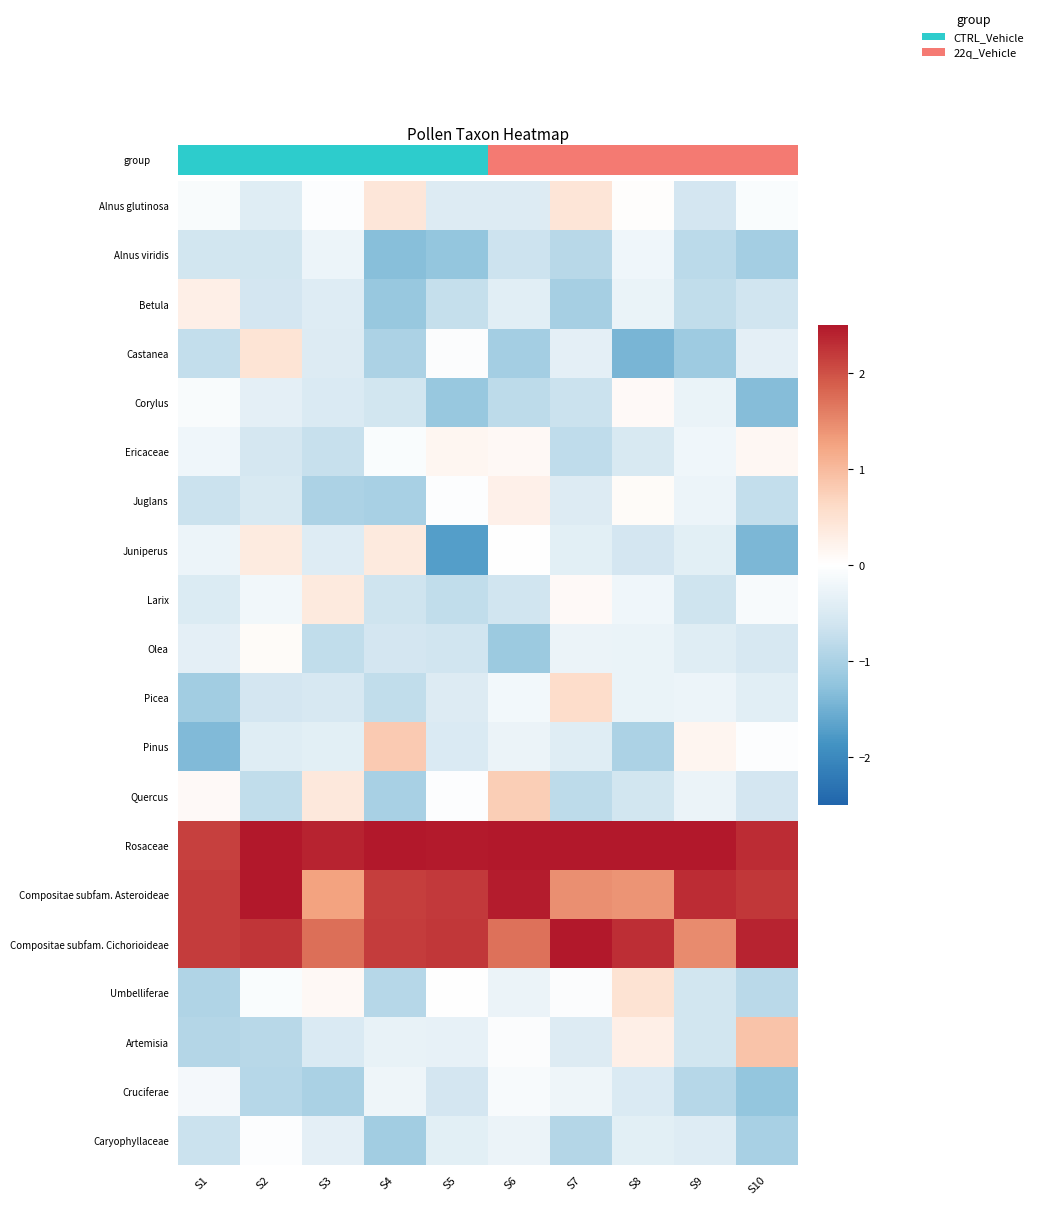

Reading left to right, transcribe all the data shown in this chart.

Alnus glutinosa: S1=-0.1	S2=-0.4	S3=-0.0	S4=0.4	S5=-0.5	S6=-0.5	S7=0.4	S8=0.0	S9=-0.6	S10=-0.1
Alnus viridis: S1=-0.6	S2=-0.6	S3=-0.2	S4=-1.3	S5=-1.2	S6=-0.6	S7=-0.9	S8=-0.2	S9=-0.8	S10=-1.1
Betula: S1=0.3	S2=-0.6	S3=-0.4	S4=-1.2	S5=-0.7	S6=-0.4	S7=-1.0	S8=-0.3	S9=-0.8	S10=-0.6
Castanea: S1=-0.8	S2=0.5	S3=-0.5	S4=-1.0	S5=-0.0	S6=-1.1	S7=-0.4	S8=-1.4	S9=-1.1	S10=-0.4
Corylus: S1=-0.1	S2=-0.4	S3=-0.5	S4=-0.6	S5=-1.2	S6=-0.8	S7=-0.7	S8=0.1	S9=-0.3	S10=-1.3
Ericaceae: S1=-0.2	S2=-0.6	S3=-0.7	S4=-0.1	S5=0.1	S6=0.1	S7=-0.8	S8=-0.5	S9=-0.2	S10=0.1
Juglans: S1=-0.7	S2=-0.5	S3=-1.0	S4=-1.0	S5=-0.0	S6=0.3	S7=-0.5	S8=0.1	S9=-0.2	S10=-0.7
Juniperus: S1=-0.2	S2=0.3	S3=-0.4	S4=0.4	S5=-1.7	S6=-0.0	S7=-0.4	S8=-0.6	S9=-0.4	S10=-1.4
Larix: S1=-0.5	S2=-0.2	S3=0.4	S4=-0.6	S5=-0.8	S6=-0.6	S7=0.1	S8=-0.2	S9=-0.6	S10=-0.1
Olea: S1=-0.4	S2=0.1	S3=-0.8	S4=-0.6	S5=-0.6	S6=-1.1	S7=-0.3	S8=-0.3	S9=-0.4	S10=-0.5
Picea: S1=-1.1	S2=-0.6	S3=-0.5	S4=-0.8	S5=-0.4	S6=-0.2	S7=0.6	S8=-0.3	S9=-0.2	S10=-0.4
Pinus: S1=-1.4	S2=-0.4	S3=-0.4	S4=0.8	S5=-0.5	S6=-0.3	S7=-0.4	S8=-1.0	S9=0.2	S10=-0.0
Quercus: S1=0.1	S2=-0.8	S3=0.4	S4=-1.0	S5=-0.0	S6=0.8	S7=-0.8	S8=-0.6	S9=-0.3	S10=-0.6
Rosaceae: S1=2.1	S2=2.5	S3=2.4	S4=2.5	S5=2.5	S6=2.5	S7=2.5	S8=2.5	S9=2.5	S10=2.3
Compositae subfam. Asteroideae: S1=2.2	S2=2.5	S3=1.3	S4=2.2	S5=2.2	S6=2.5	S7=1.4	S8=1.4	S9=2.3	S10=2.2
Compositae subfam. Cichorioideae: S1=2.2	S2=2.2	S3=1.7	S4=2.2	S5=2.2	S6=1.7	S7=2.5	S8=2.3	S9=1.5	S10=2.4
Umbelliferae: S1=-1.0	S2=-0.1	S3=0.1	S4=-0.9	S5=0.0	S6=-0.3	S7=-0.1	S8=0.5	S9=-0.6	S10=-0.8
Artemisia: S1=-0.9	S2=-0.9	S3=-0.5	S4=-0.3	S5=-0.3	S6=-0.1	S7=-0.5	S8=0.3	S9=-0.6	S10=0.9
Cruciferae: S1=-0.2	S2=-0.9	S3=-1.0	S4=-0.2	S5=-0.6	S6=-0.1	S7=-0.2	S8=-0.5	S9=-0.9	S10=-1.2
Caryophyllaceae: S1=-0.7	S2=-0.0	S3=-0.4	S4=-1.1	S5=-0.4	S6=-0.3	S7=-0.9	S8=-0.4	S9=-0.4	S10=-1.0